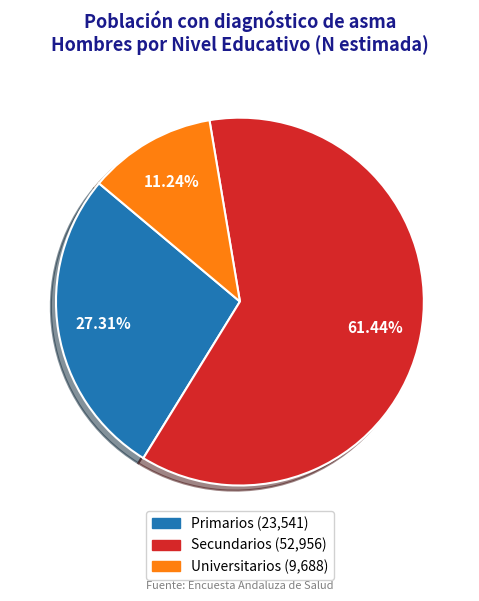

What is the ratio of the value at Universitarios to the value at Secundarios?

0.2